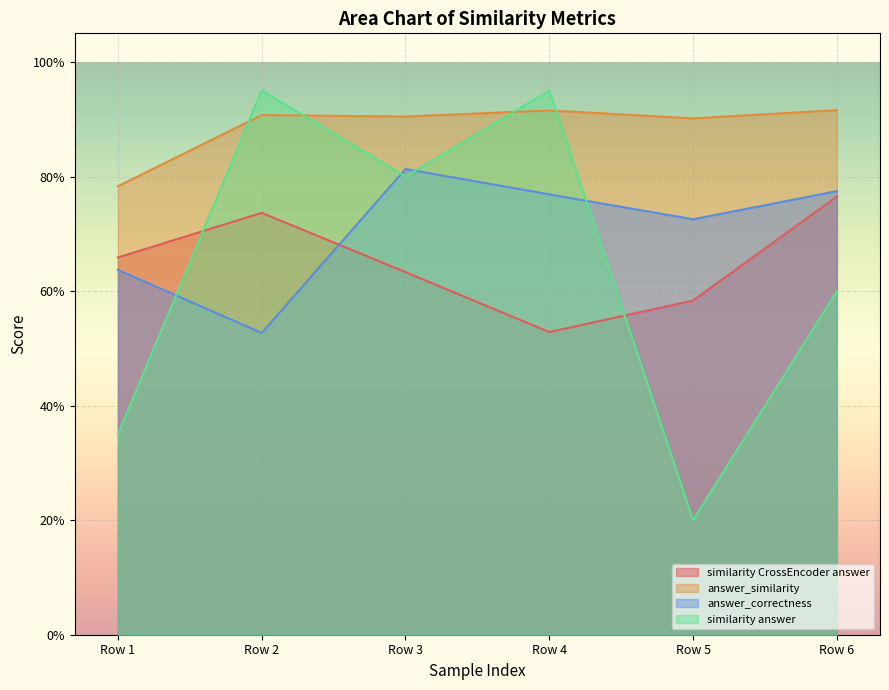

True or false: similarity CrossEncoder answer has more than 2 points higher than both neighbors.

False